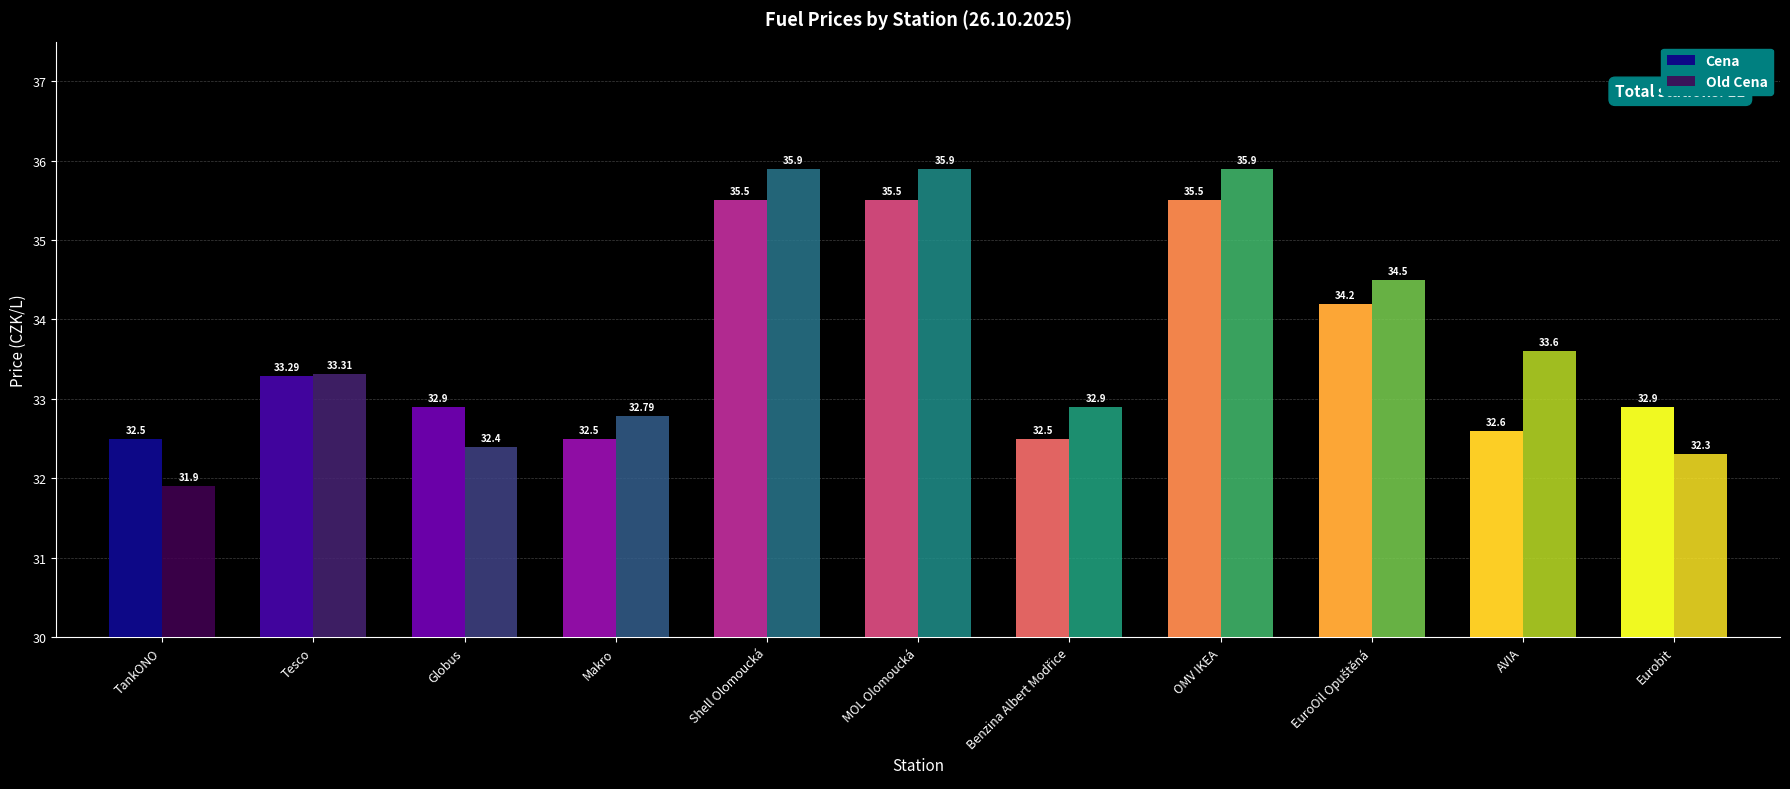

What is the label of the 7th bar from the right?

Shell Olomoucká